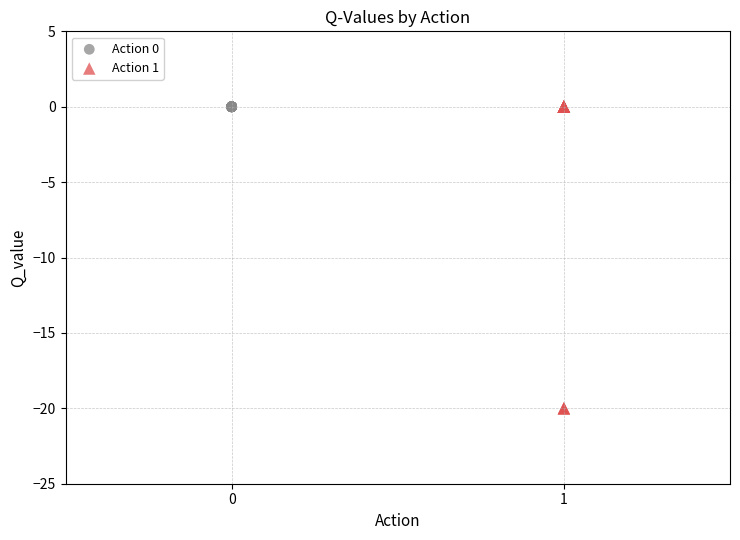

Which series reaches the minimum Y coordinate?

Action 1